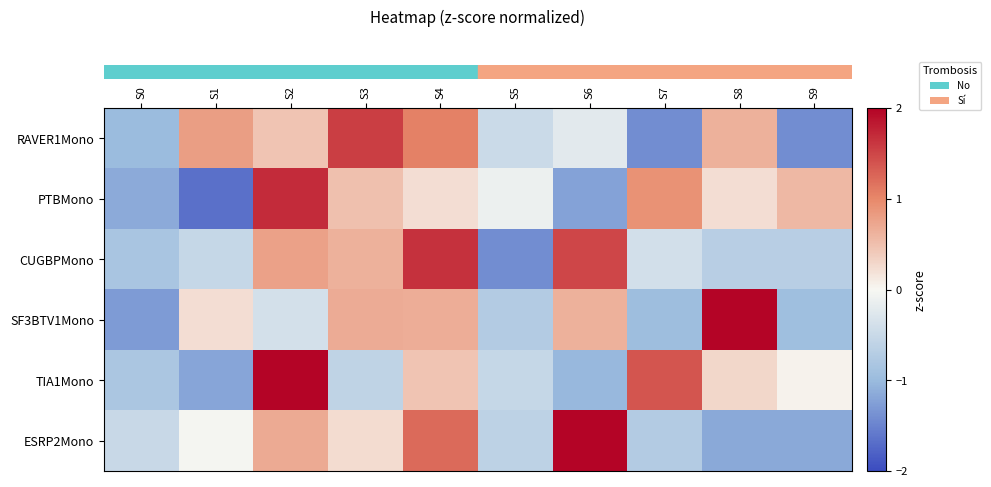

At which category is the sum across all series the highest?

S4